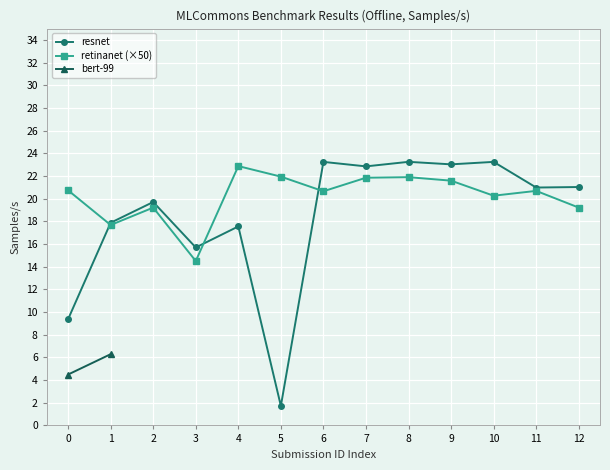

How many categories are shown in the chart?

13